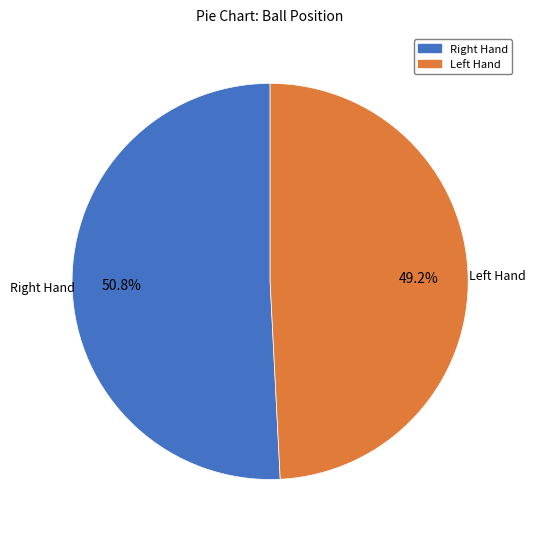

Rank the categories by value from highest to lowest.

Right Hand, Left Hand